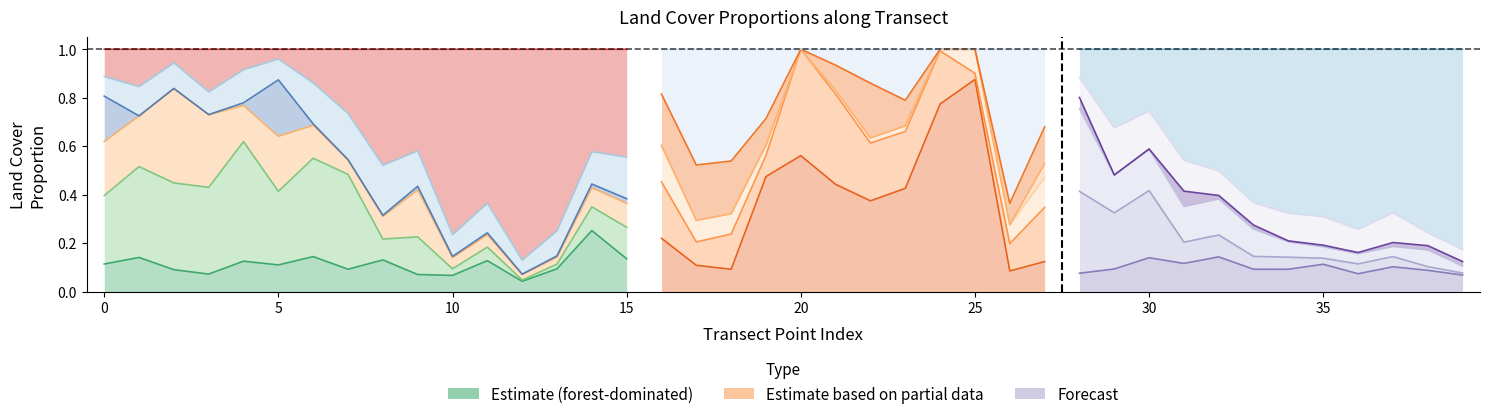

At which category does agri reach its first local peak?

2